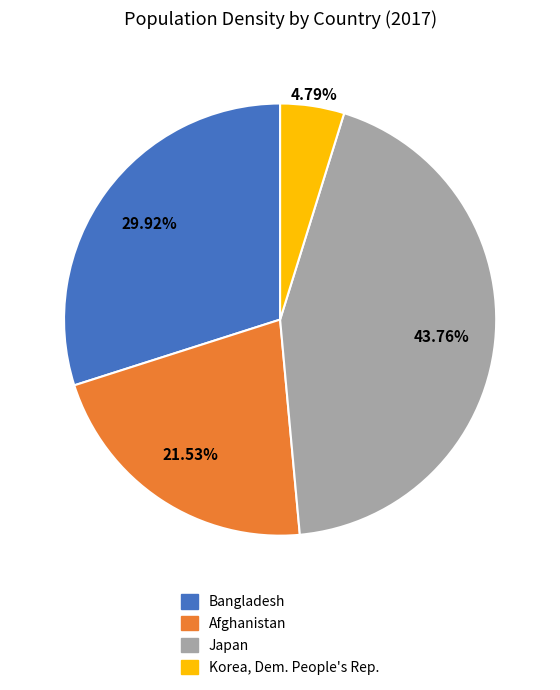

Rank the categories by value from highest to lowest.

Japan, Bangladesh, Afghanistan, Korea, Dem. People's Rep.